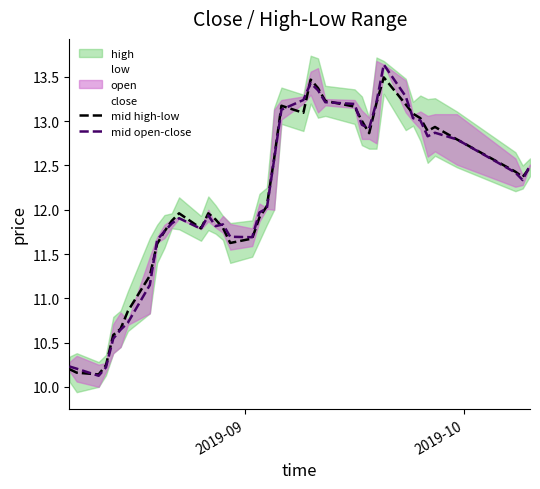

What is the lowest value of the mid high-low series?

10.1